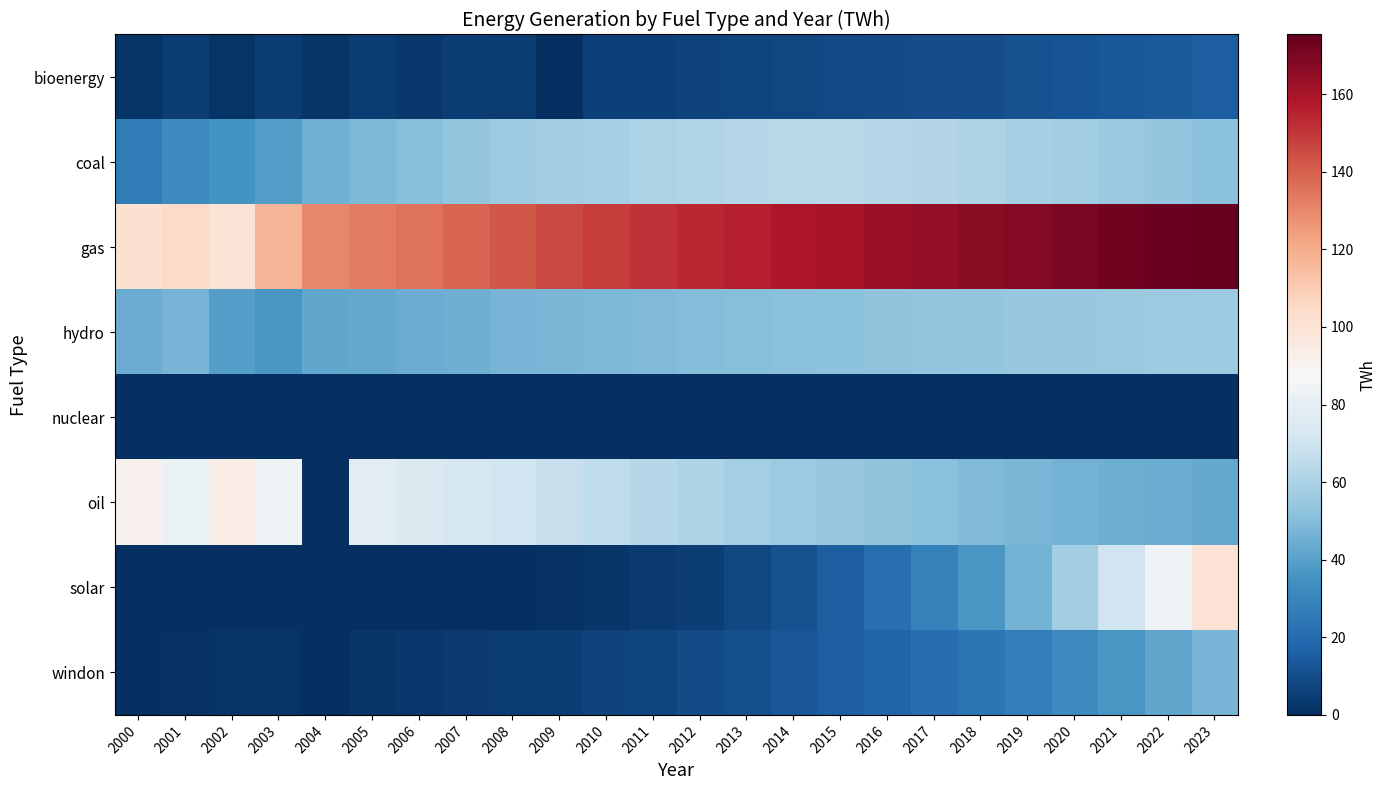

Reading left to right, what are all the values shown in this chart?

bioenergy: 2000=1.4	2001=4.7	2002=1.8	2003=4.5	2004=2.7	2005=4.7	2006=3.4	2007=5.3	2008=4.2	2009=0.0	2010=5.5	2011=6.1	2012=6.8	2013=7.2	2014=7.9	2015=8.3	2016=9.1	2017=9.8	2018=10.2	2019=11.0	2020=12.1	2021=13.3	2022=14.2	2023=15.6
coal: 2000=26.3	2001=31.7	2002=35.5	2003=38.8	2004=45.5	2005=48.3	2006=50.1	2007=53.2	2008=55.8	2009=57.1	2010=58.9	2011=60.2	2012=61.5	2013=62.8	2014=63.1	2015=63.5	2016=62.9	2017=61.8	2018=60.5	2019=58.9	2020=57.2	2021=55.1	2022=53.8	2023=52.0
gas: 2000=101.4	2001=104.2	2002=99.4	2003=117.3	2004=129.8	2005=132.5	2006=135.2	2007=138.9	2008=142.1	2009=145.6	2010=148.3	2011=151.2	2012=153.8	2013=156.1	2014=158.4	2015=160.2	2016=162.5	2017=164.8	2018=166.9	2019=168.5	2020=170.2	2021=172.1	2022=173.8	2023=175.4
hydro: 2000=44.2	2001=46.8	2002=39.5	2003=36.7	2004=42.3	2005=43.1	2006=44.5	2007=45.2	2008=46.8	2009=47.5	2010=48.2	2011=49.1	2012=49.8	2013=50.5	2014=51.2	2015=51.8	2016=52.5	2017=53.1	2018=53.8	2019=54.2	2020=54.8	2021=55.1	2022=55.6	2023=56.0
nuclear: 2000=0.0	2001=0.0	2002=0.0	2003=0.0	2004=0.0	2005=0.0	2006=0.0	2007=0.0	2008=0.0	2009=0.0	2010=0.0	2011=0.0	2012=0.0	2013=0.0	2014=0.0	2015=0.0	2016=0.0	2017=0.0	2018=0.0	2019=0.0	2020=0.0	2021=0.0	2022=0.0	2023=0.0
oil: 2000=91.4	2001=81.6	2002=94.4	2003=83.3	2004=0.0	2005=78.5	2006=75.2	2007=72.8	2008=70.1	2009=67.5	2010=65.2	2011=62.8	2012=60.5	2013=58.2	2014=56.1	2015=54.2	2016=52.5	2017=50.8	2018=49.2	2019=47.8	2020=46.5	2021=45.2	2022=44.1	2023=43.0
solar: 2000=0.0	2001=0.0	2002=0.0	2003=0.0	2004=0.0	2005=0.1	2006=0.1	2007=0.2	2008=0.5	2009=1.0	2010=2.1	2011=3.5	2012=5.2	2013=7.8	2014=11.2	2015=15.6	2016=21.3	2017=28.5	2018=36.8	2019=46.2	2020=57.5	2021=70.2	2022=84.5	2023=100.2
windon: 2000=0.6	2001=1.2	2002=1.4	2003=1.5	2004=0.0	2005=2.1	2006=2.8	2007=3.5	2008=4.2	2009=5.1	2010=6.2	2011=7.5	2012=9.0	2013=10.8	2014=12.8	2015=15.1	2016=17.8	2017=20.8	2018=24.2	2019=28.0	2020=32.2	2021=36.8	2022=41.8	2023=47.2